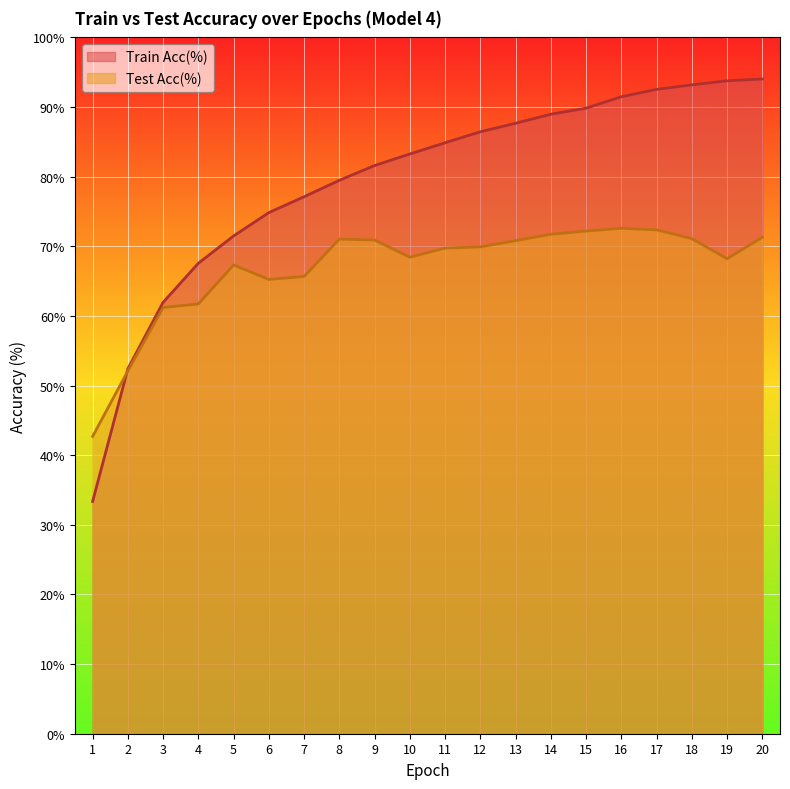

Where is Train Acc(%) nearest to the value 63?

3